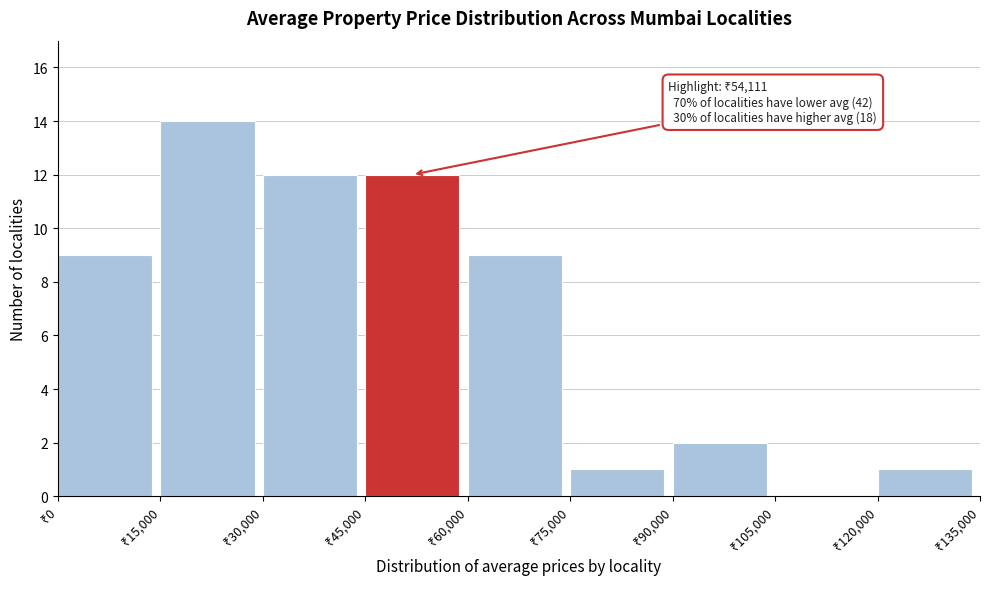

Over which range of the x-axis is the bar tallest?

15000 to 30000